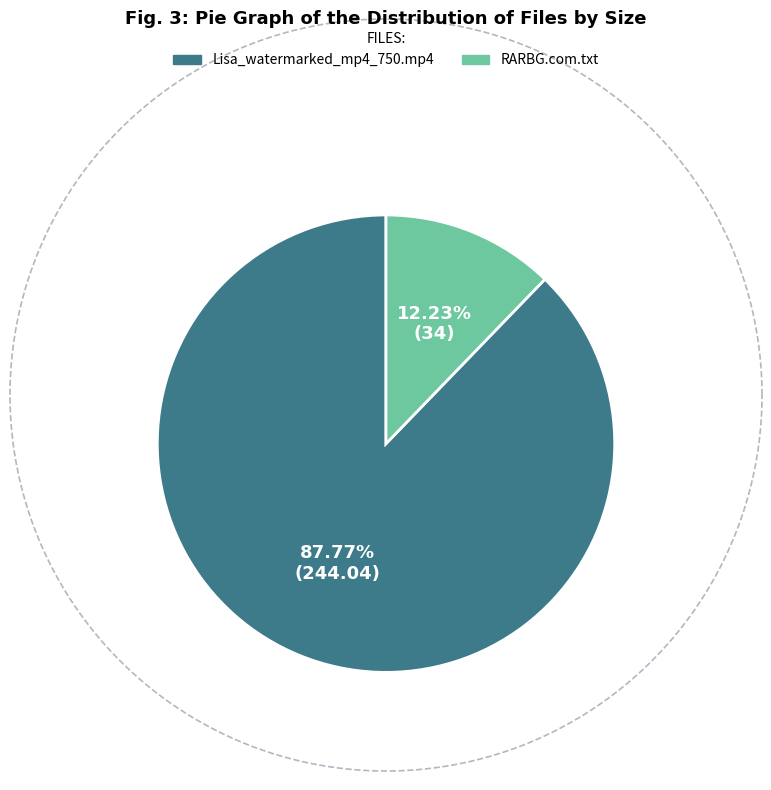

Is it true that RARBG.com.txt is 1% of the pie?

False